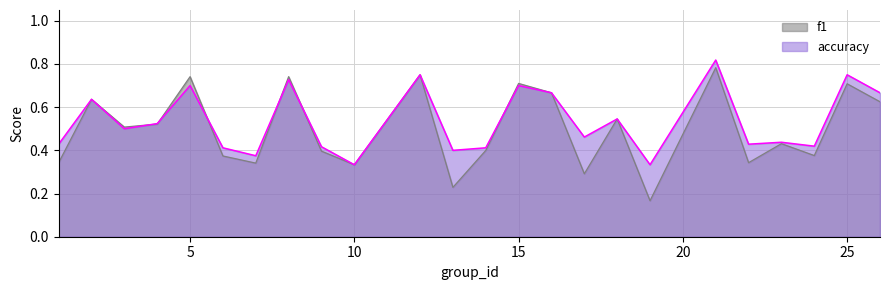

Count the f1 values in the range 0 to 1.

24